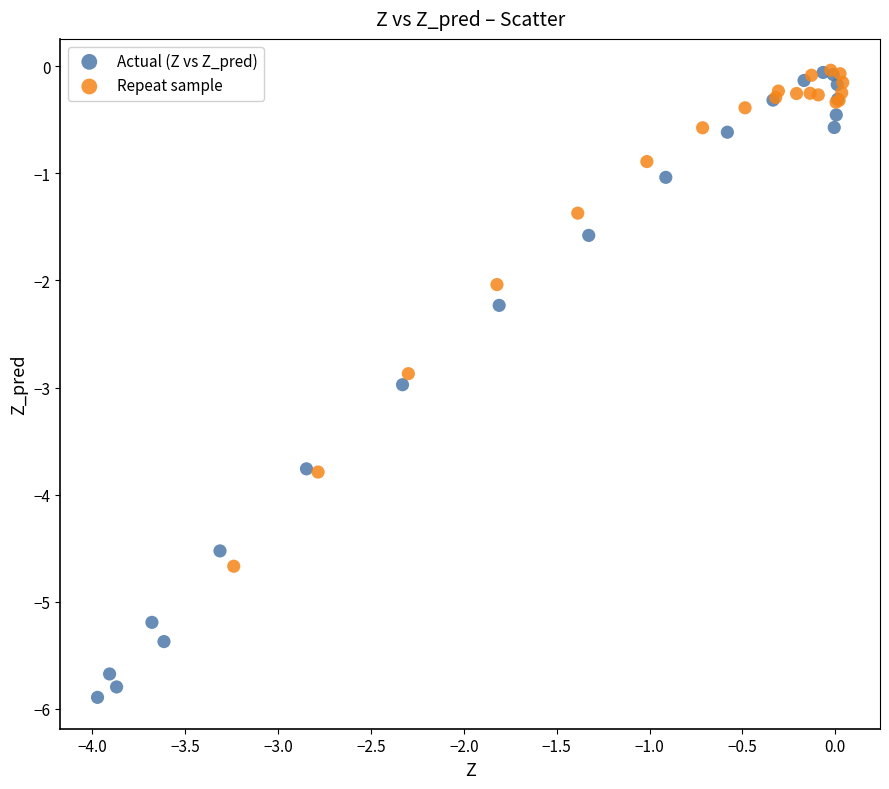

Which series reaches the minimum Y coordinate?

Actual (Z vs Z_pred)